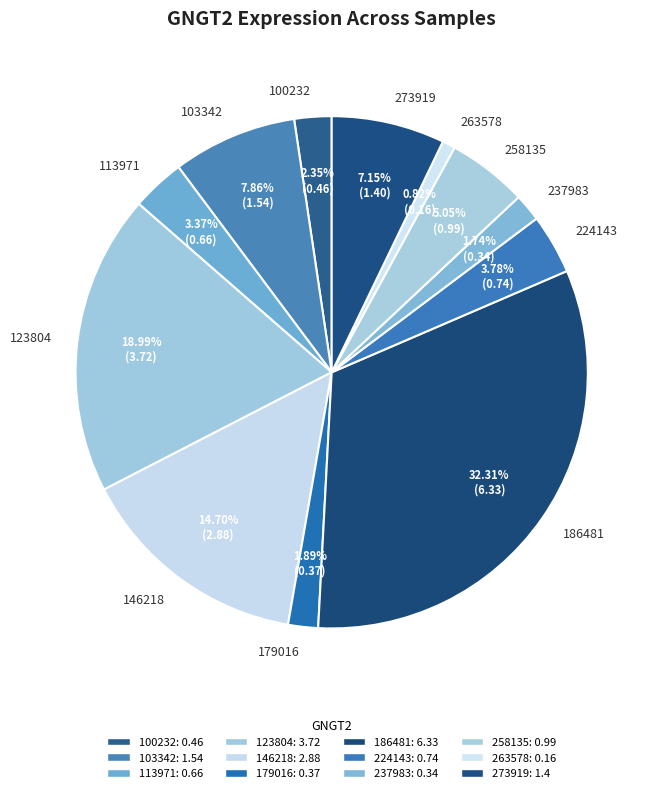

To the nearest percent, what percentage of the pie is 113971?

3%